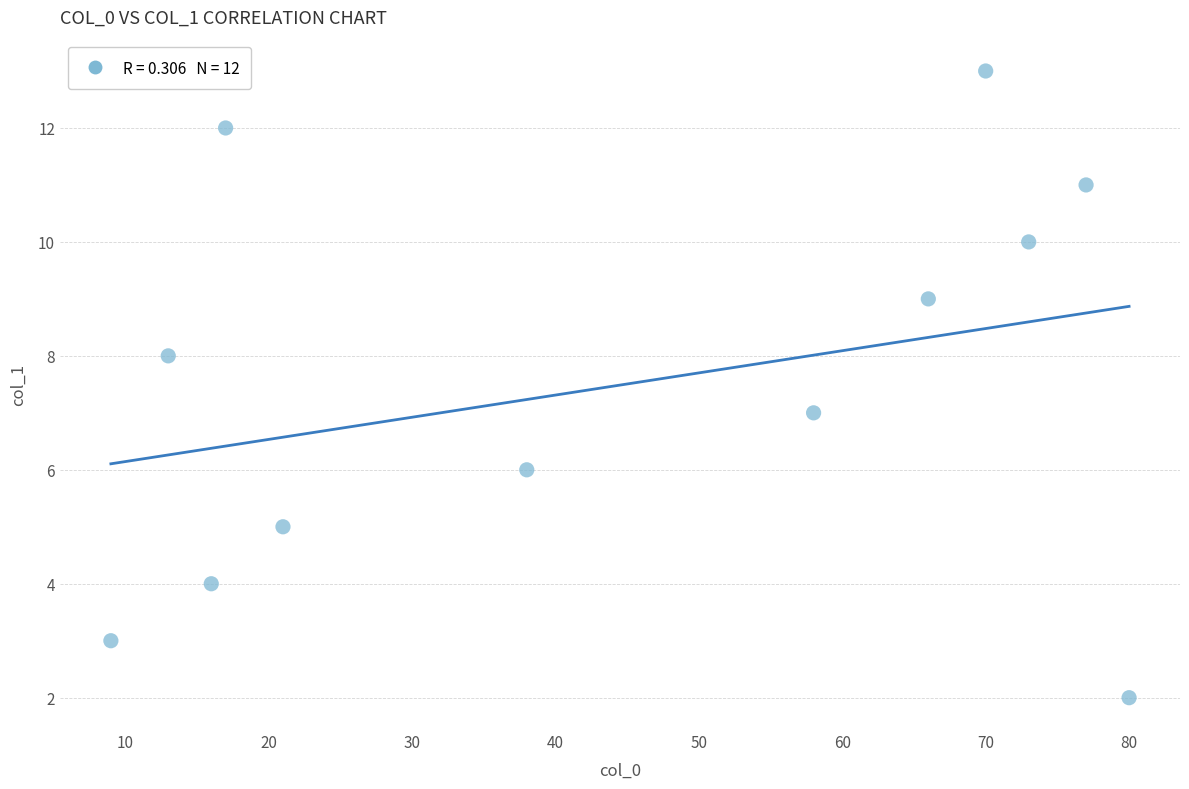

What is the average X value?

44.8